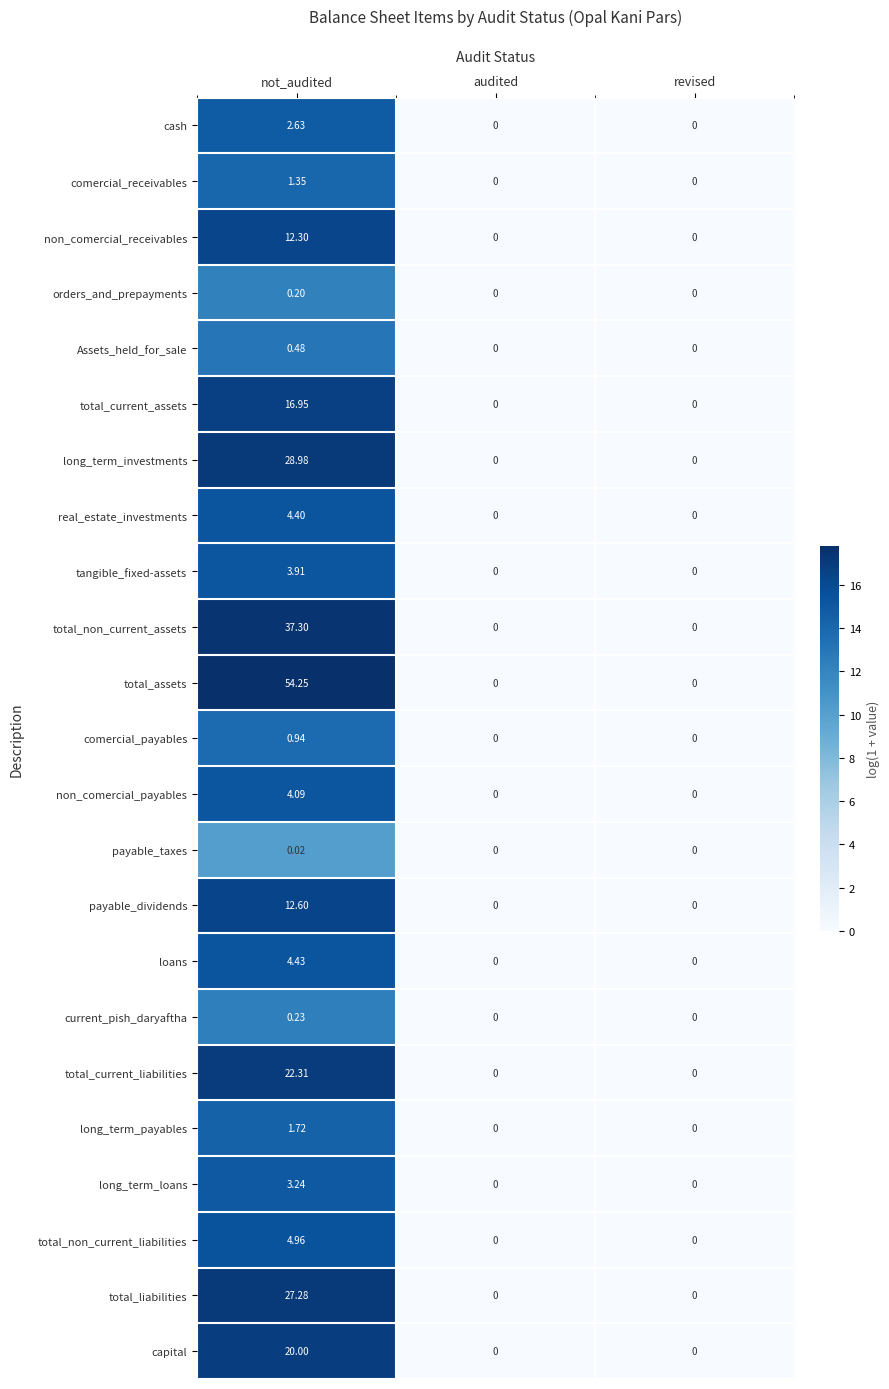

Rank the series by their maximum value, from lowest to highest.

payable_taxes, orders_and_prepayments, current_pish_daryaftha, Assets_held_for_sale, comercial_payables, comercial_receivables, long_term_payables, cash, long_term_loans, tangible_fixed-assets, non_comercial_payables, real_estate_investments, loans, total_non_current_liabilities, non_comercial_receivables, payable_dividends, total_current_assets, capital, total_current_liabilities, total_liabilities, long_term_investments, total_non_current_assets, total_assets